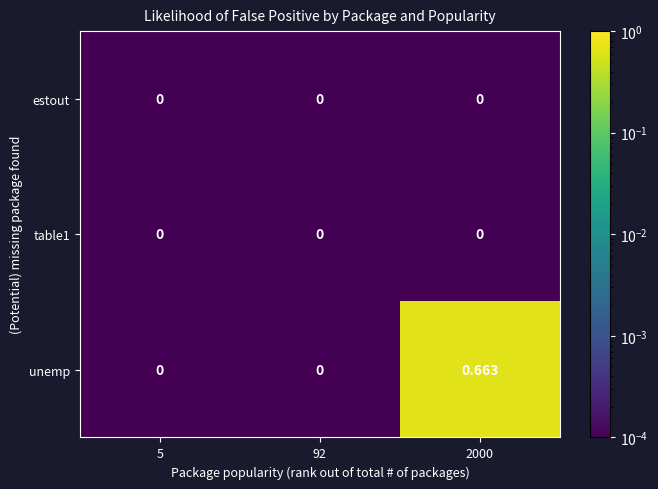

Which category has the highest value across all series?

2000